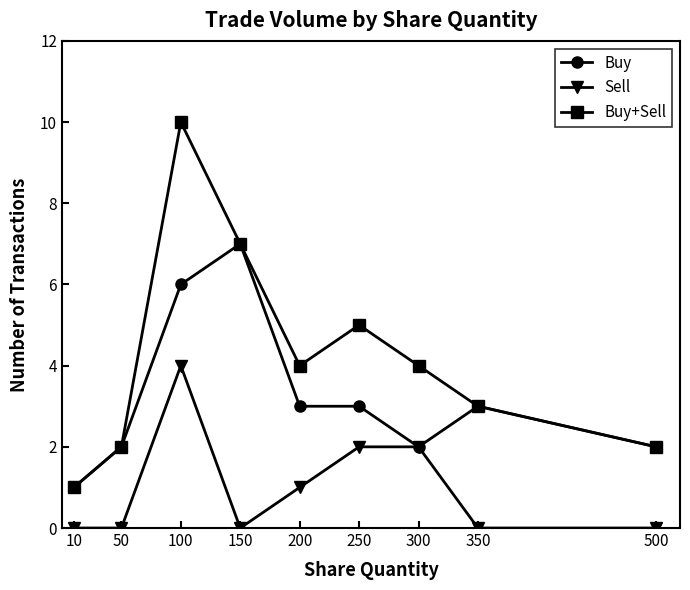

Rank the series at 100 from lowest to highest value.

Sell, Buy, Buy+Sell